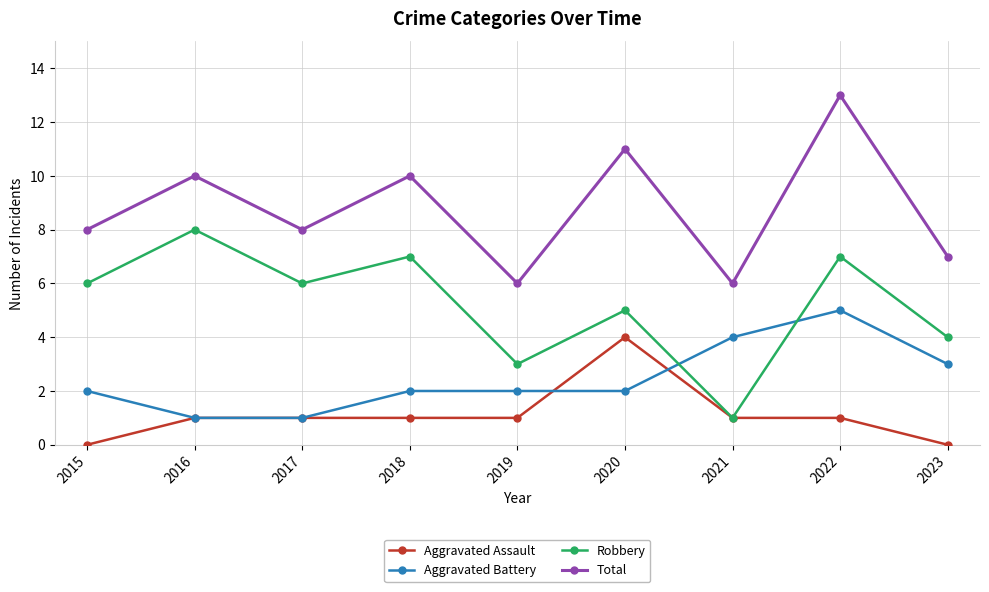

Rank the series by their maximum value, from lowest to highest.

Aggravated Assault, Aggravated Battery, Robbery, Total